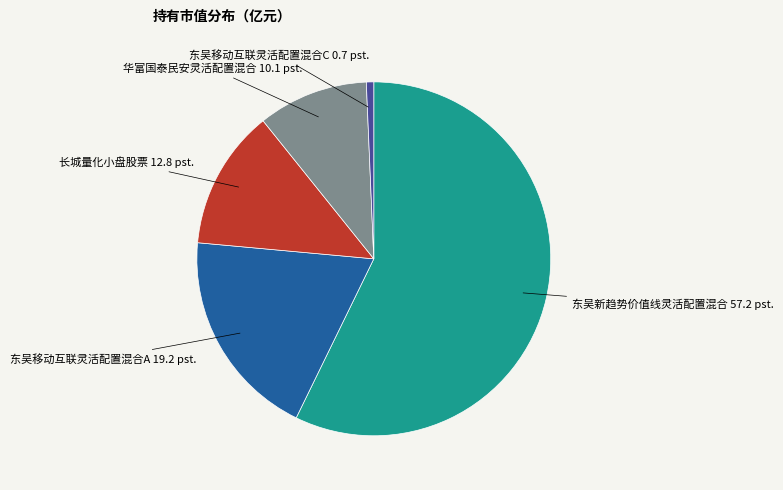

Is there a majority slice in this chart?

Yes